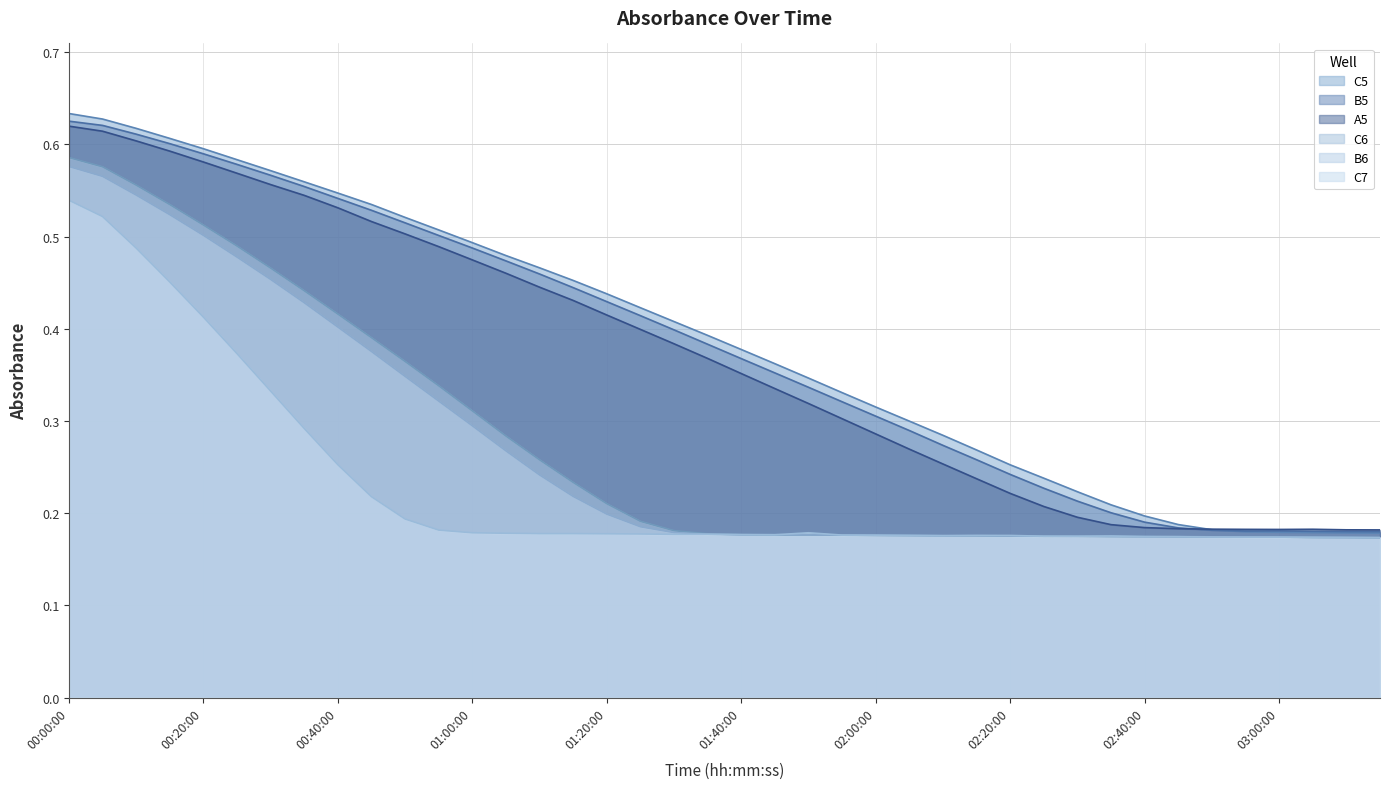

What is the sum of all C7 values?

9.2